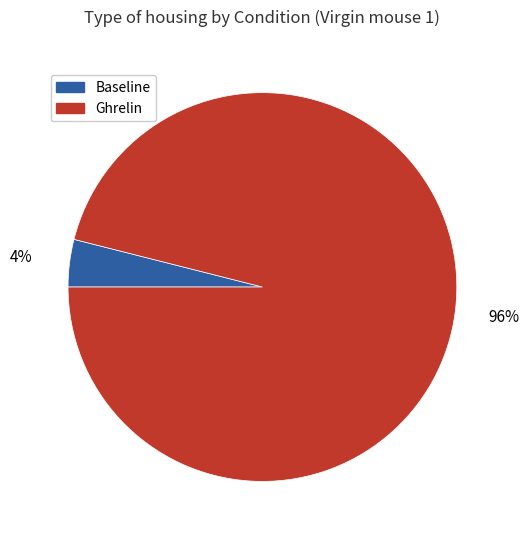

Which category has the biggest portion of the pie?

Ghrelin